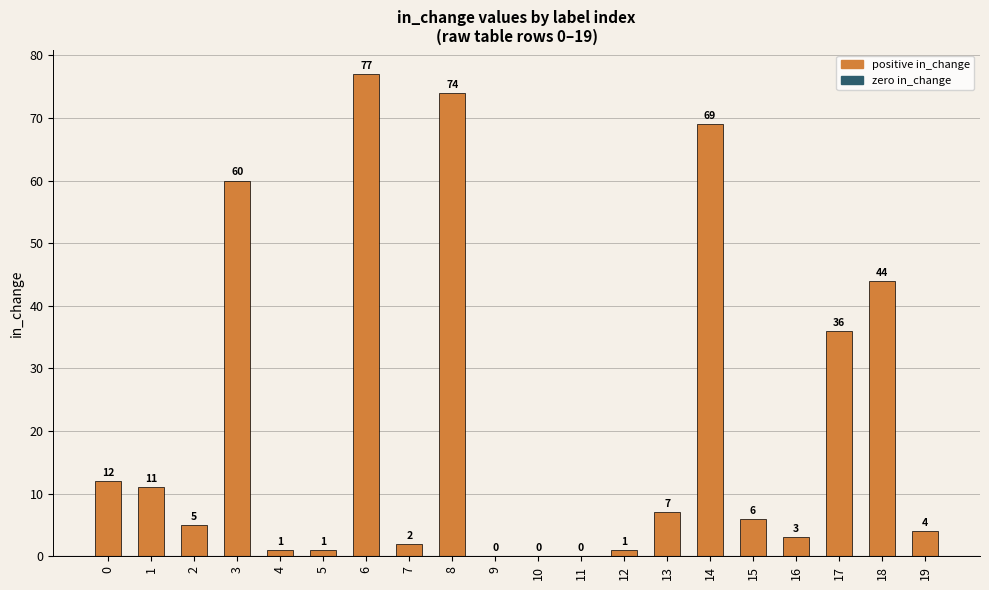

Reading right to left, what are all the values shown in this chart?

4	44	36	3	6	69	7	1	0	0	0	74	2	77	1	1	60	5	11	12